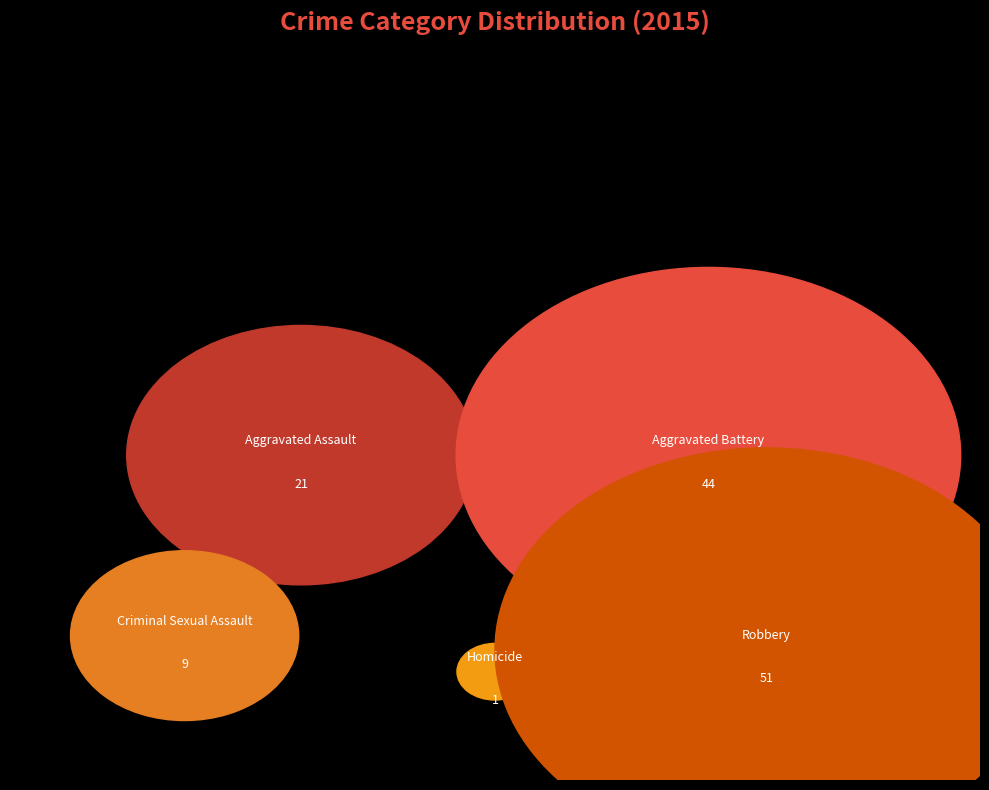

What is the change in value from Criminal Sexual Assault to Homicide?

-8